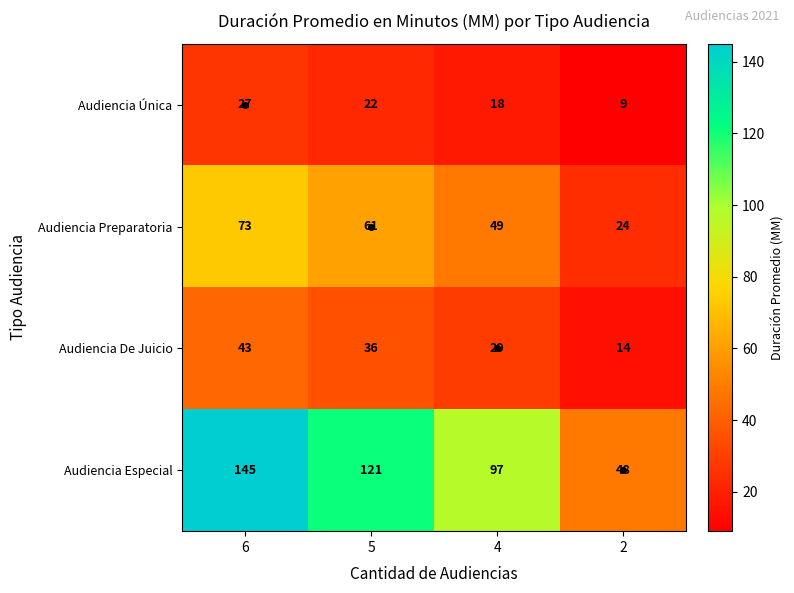

How many data points in Audiencia Preparatoria are less than 61?

2